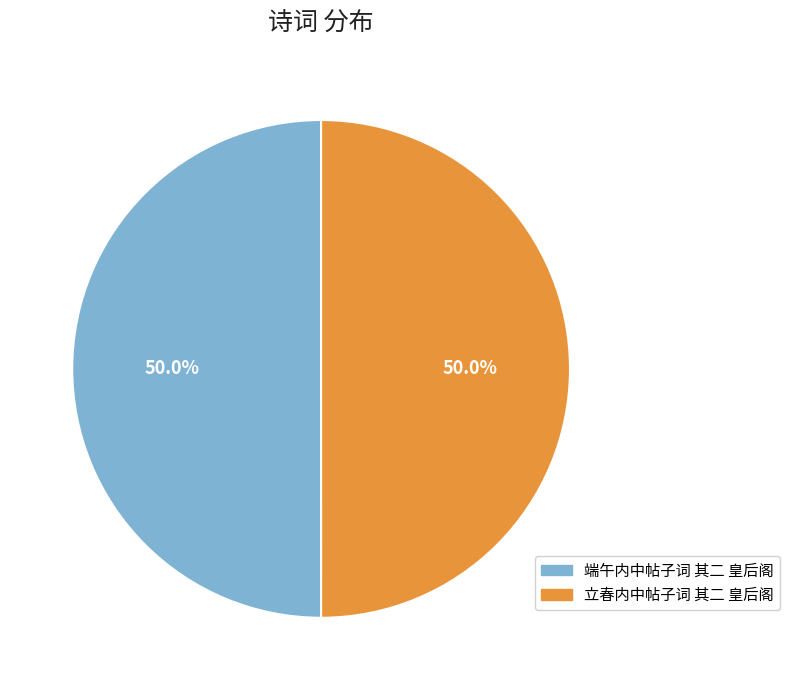

The 立春内中帖子词 其二 皇后阁 slice represents 50% of the pie. True or false?

True